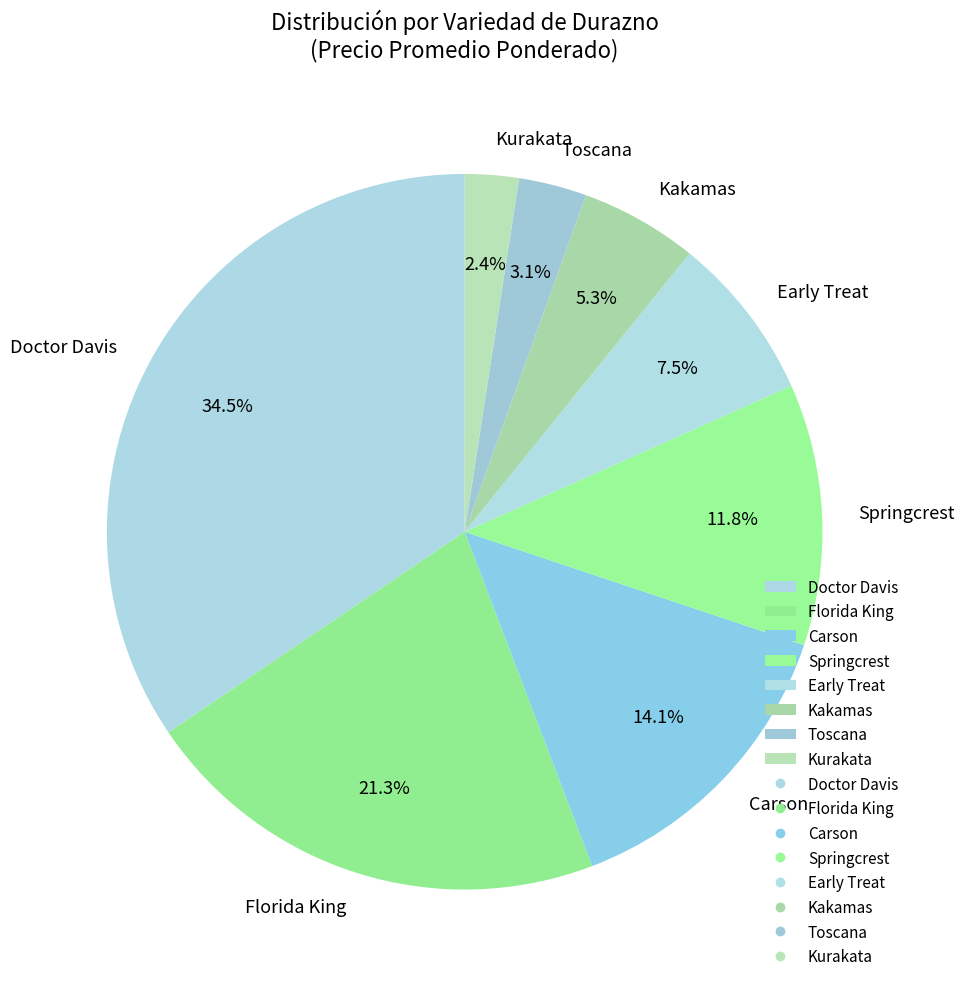

Is the sum of Early Treat and Springcrest greater than half?

No